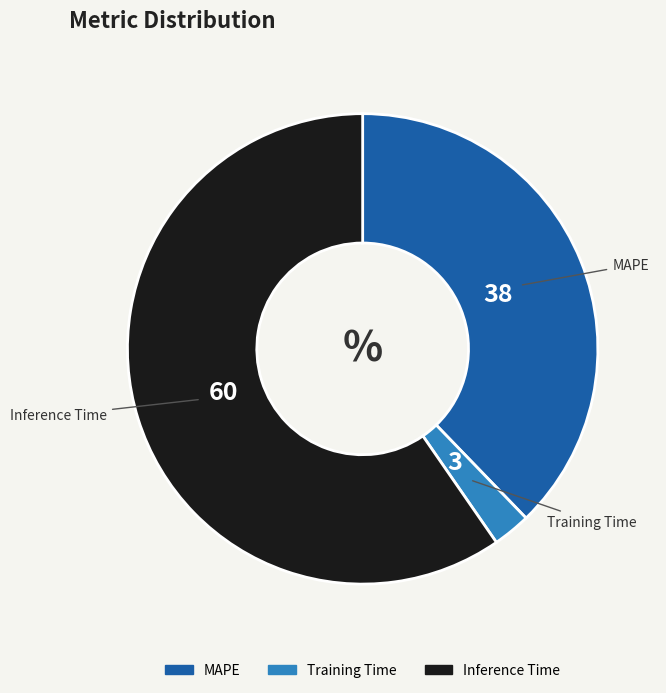

Rank the categories by value from highest to lowest.

Inference Time, MAPE, Training Time